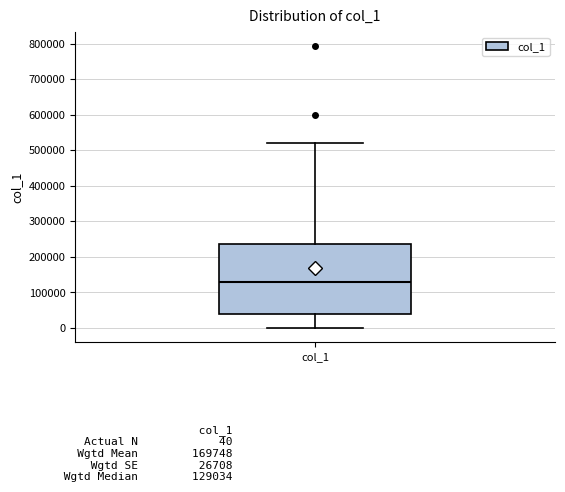

Read this box plot against the y-axis: the position of the median line, the range covered by the box, and the ends of both whiskers. The values are not printed on the chart, so give them approximately, as read against the axis.

median 130000, box 40000 to 240000, whiskers 0 to 520000